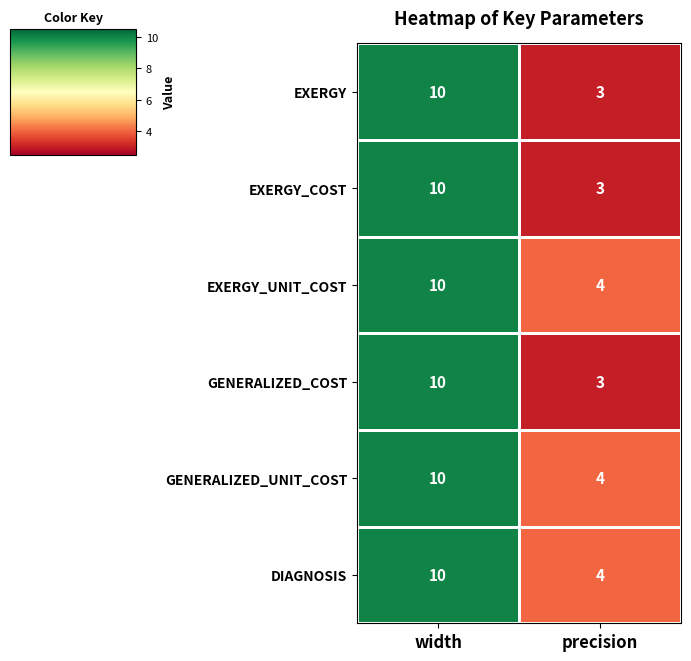

Reading right to left, what are all the values shown in this chart?

EXERGY: precision=3	width=10
EXERGY_COST: precision=3	width=10
EXERGY_UNIT_COST: precision=4	width=10
GENERALIZED_COST: precision=3	width=10
GENERALIZED_UNIT_COST: precision=4	width=10
DIAGNOSIS: precision=4	width=10